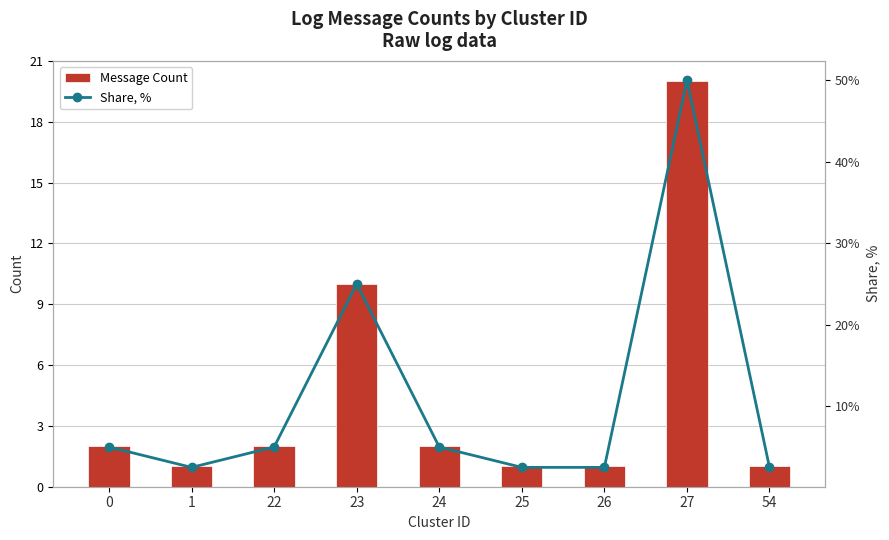

True or false: Message Count has a value of 2.0 at 22.

True